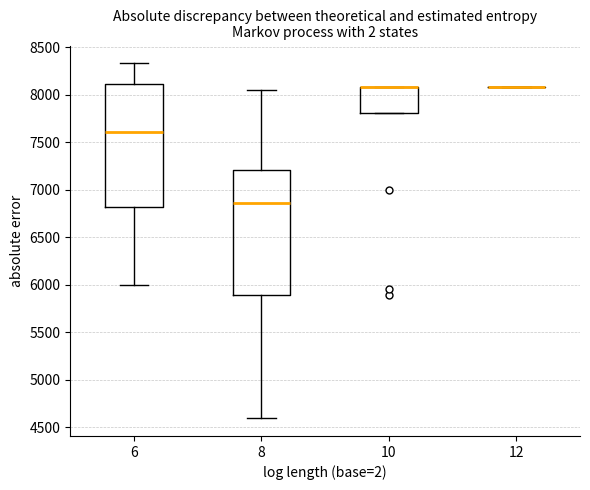

Reading left to right, read every box against the y-axis: the position of its median line, the range the box covers, and the ends of its whiskers. The values are not printed on the chart, so give them approximately, as read against the axis.

6: median 7600, box 6800 to 8100, whiskers 6000 to 8350
8: median 6850, box 5900 to 7200, whiskers 4600 to 8050
10: median 8100 (drawn on the box's upper edge), box 7800 to 8100, whiskers 7800 to 8100
12: box collapsed to a line at 8100, whiskers 8100 to 8100